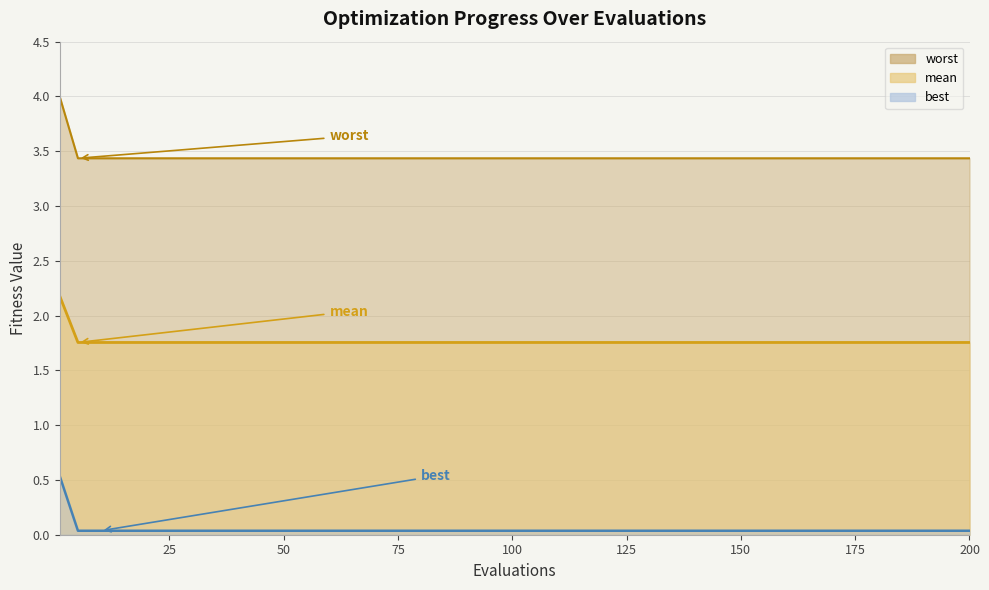

Reading left to right, what are all the values shown in this chart?

mean: 4.0	3.4	3.4	3.4	3.4	3.4	3.4	3.4	3.4	3.4	3.4	3.4	3.4	3.4	3.4	3.4	3.4	3.4	3.4	3.4	3.4	3.4	3.4	3.4	3.4	3.4	3.4	3.4	3.4	3.4	3.4
best: 2.2	1.8	1.8	1.8	1.8	1.8	1.8	1.8	1.8	1.8	1.8	1.8	1.8	1.8	1.8	1.8	1.8	1.8	1.8	1.8	1.8	1.8	1.8	1.8	1.8	1.8	1.8	1.8	1.8	1.8	1.8
worst: 0.5	0.0	0.0	0.0	0.0	0.0	0.0	0.0	0.0	0.0	0.0	0.0	0.0	0.0	0.0	0.0	0.0	0.0	0.0	0.0	0.0	0.0	0.0	0.0	0.0	0.0	0.0	0.0	0.0	0.0	0.0